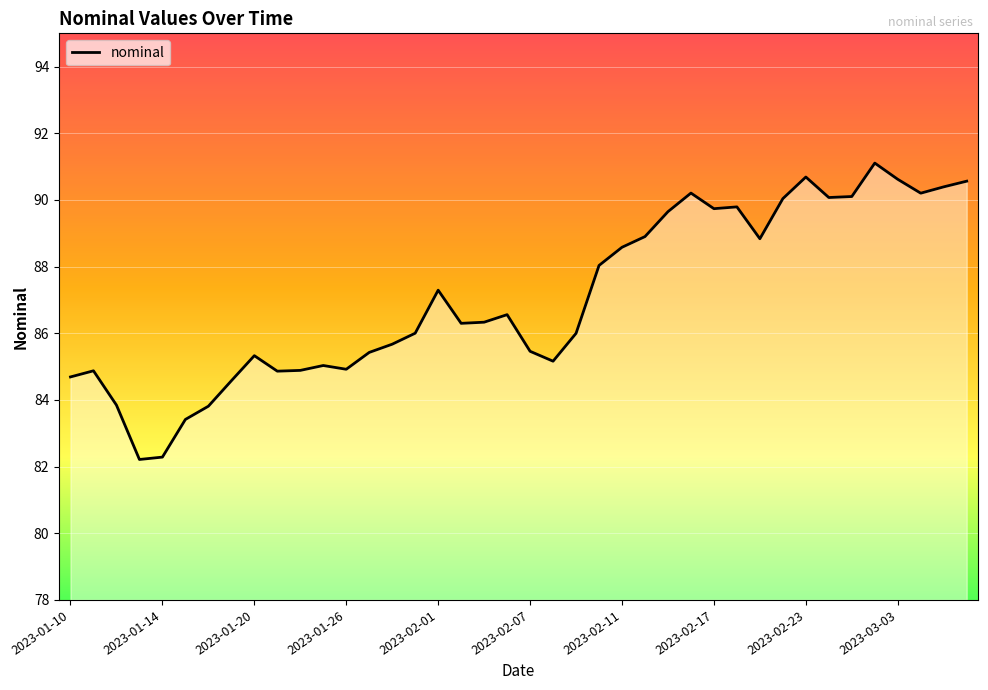

What is the difference between the maximum and minimum values?

8.9